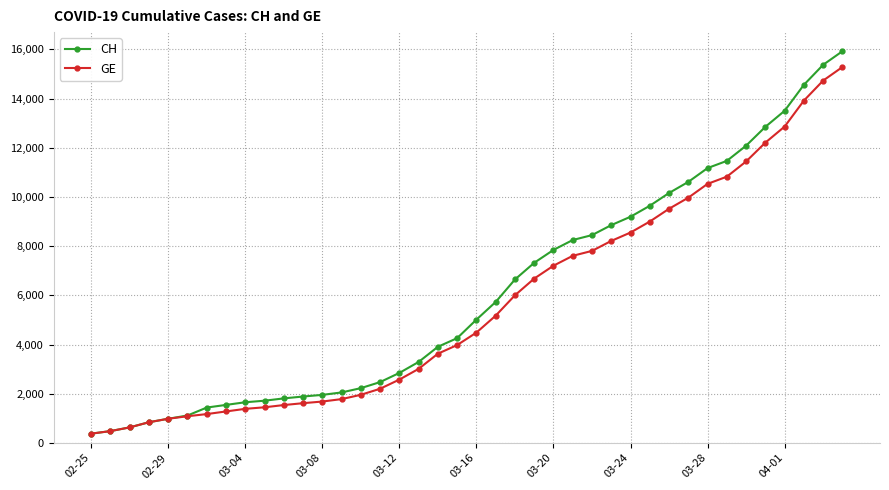

Which series has the widest spread of values?

CH